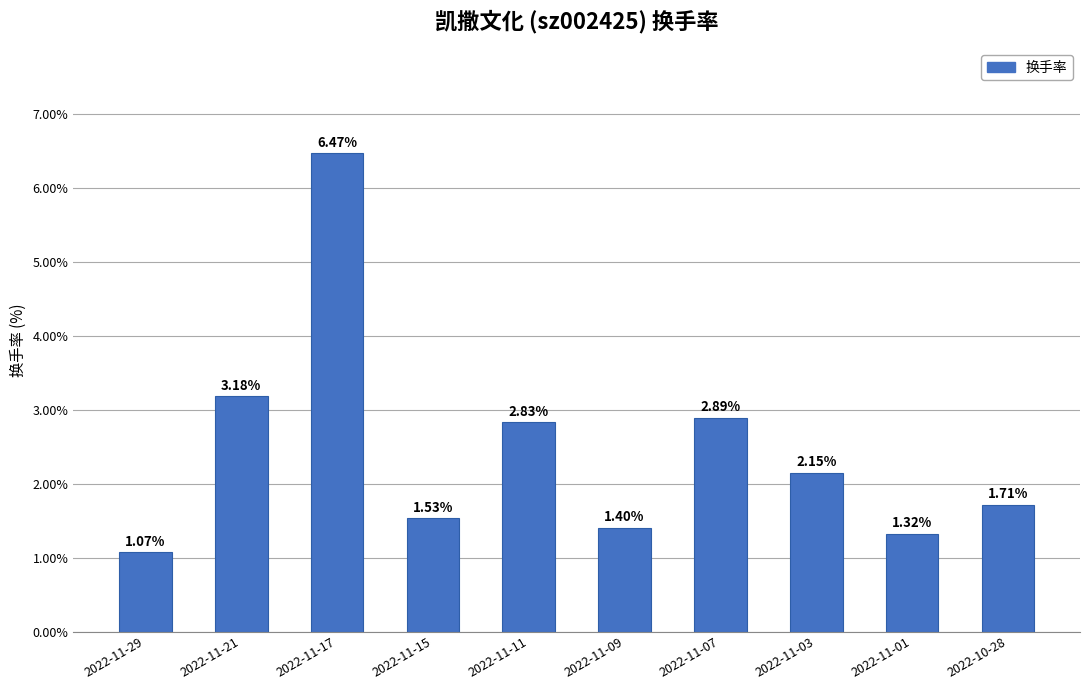

What position from the left is 2022-10-28?

10